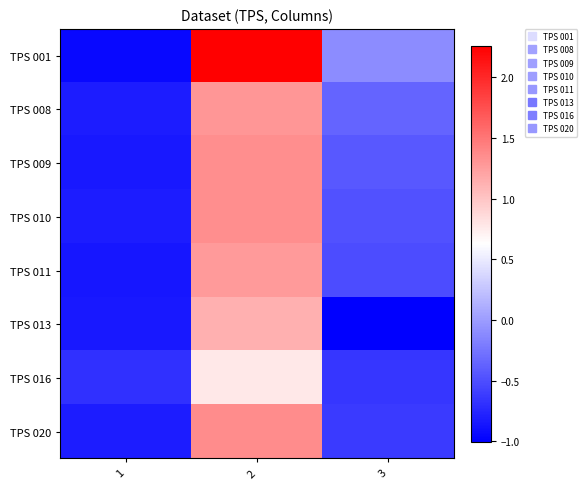

Reading left to right, transcribe all the data shown in this chart.

TPS 001: 1=-0.9	2=2.3	3=-0.1
TPS 008: 1=-0.8	2=1.3	3=-0.4
TPS 009: 1=-0.8	2=1.3	3=-0.4
TPS 010: 1=-0.8	2=1.3	3=-0.5
TPS 011: 1=-0.9	2=1.3	3=-0.5
TPS 013: 1=-0.8	2=1.1	3=-1.0
TPS 016: 1=-0.7	2=0.8	3=-0.7
TPS 020: 1=-0.8	2=1.4	3=-0.6